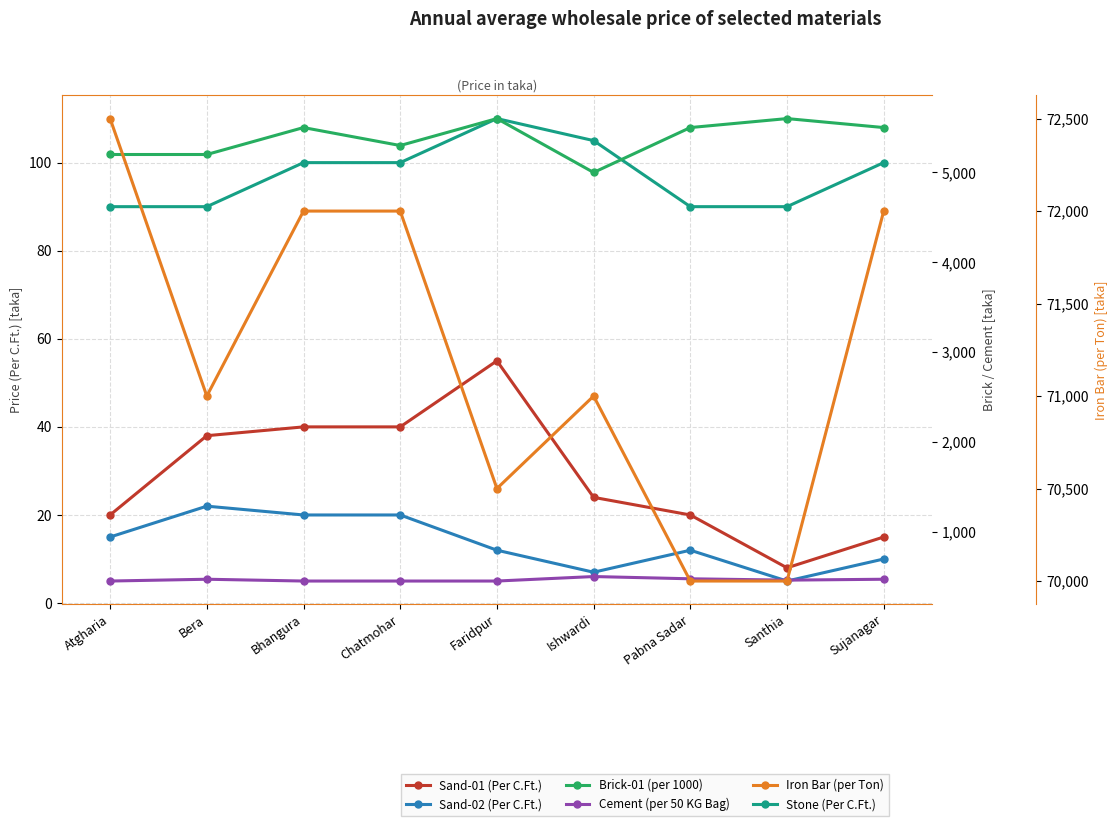

True or false: Sand-01 (Per C.Ft.) has a value of 9 at Chatmohar.

False